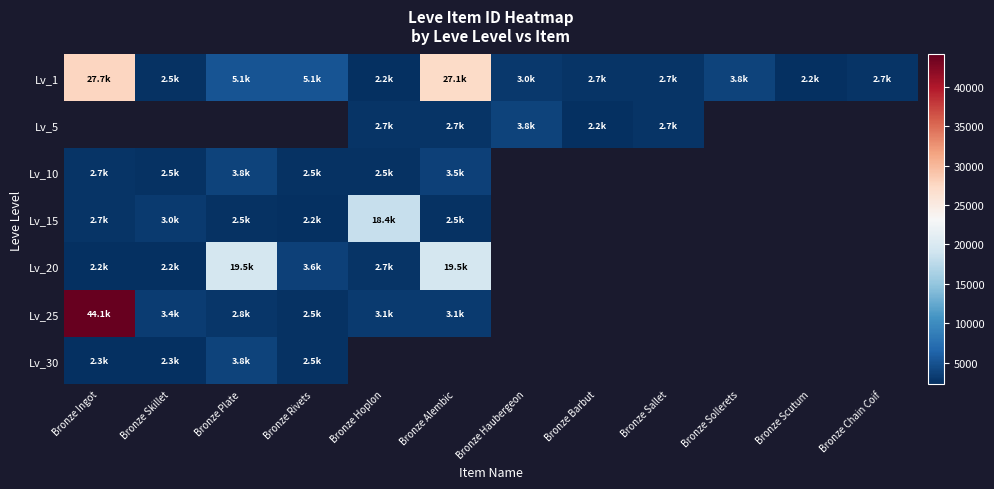

At how many categories does at least one series exceed 27849?

1